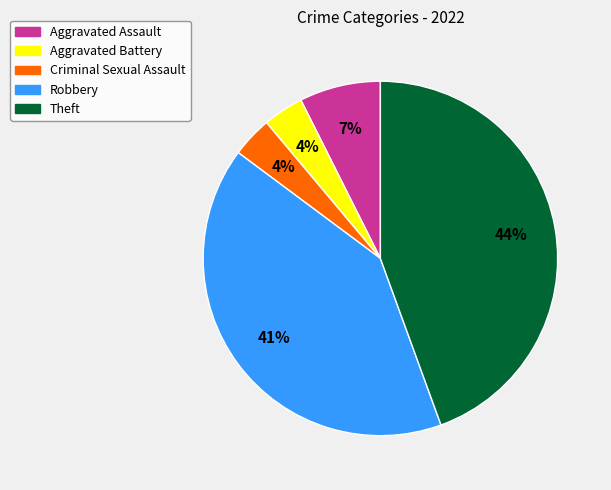

What is the largest slice in the pie chart?

Theft